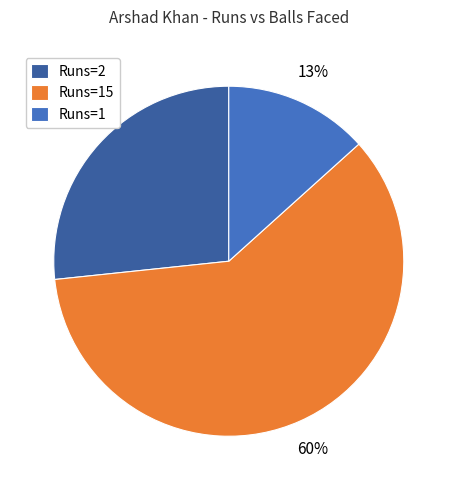

Which has a higher value, Runs=2 or Runs=1?

Runs=2